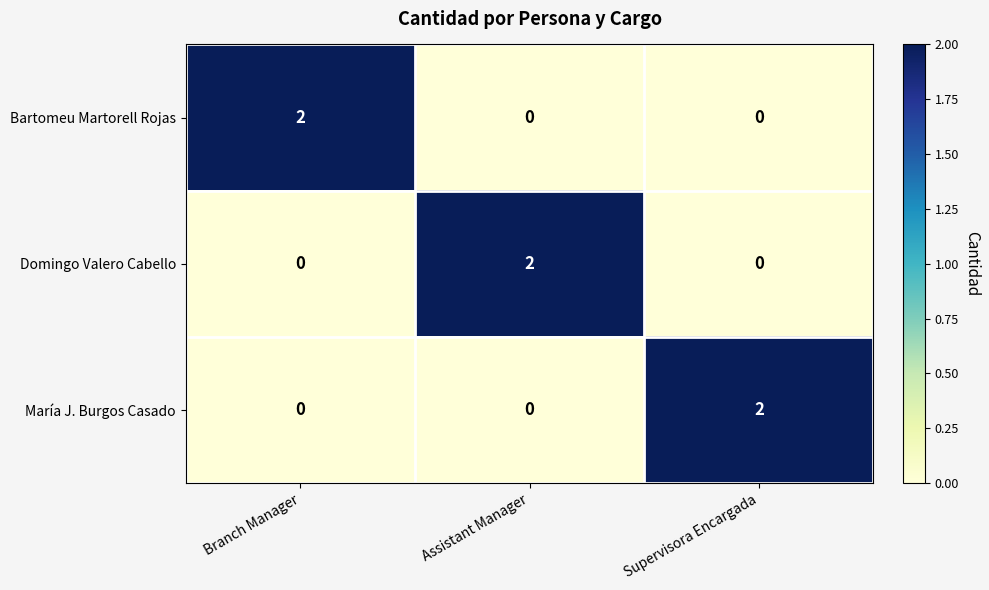

True or false: Bartomeu Martorell Rojas has a value of 0 at Supervisora Encargada.

True